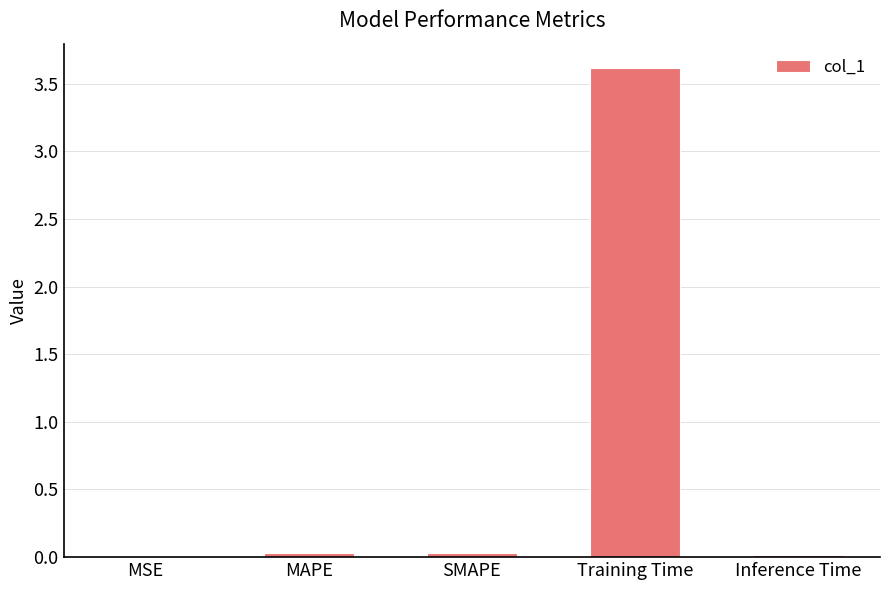

What is the average value?

0.7